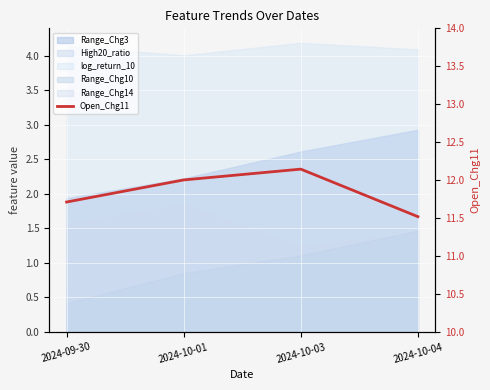

Approximately how many times larger is the value at 2024-10-03 compared to 2024-10-01?

1.0